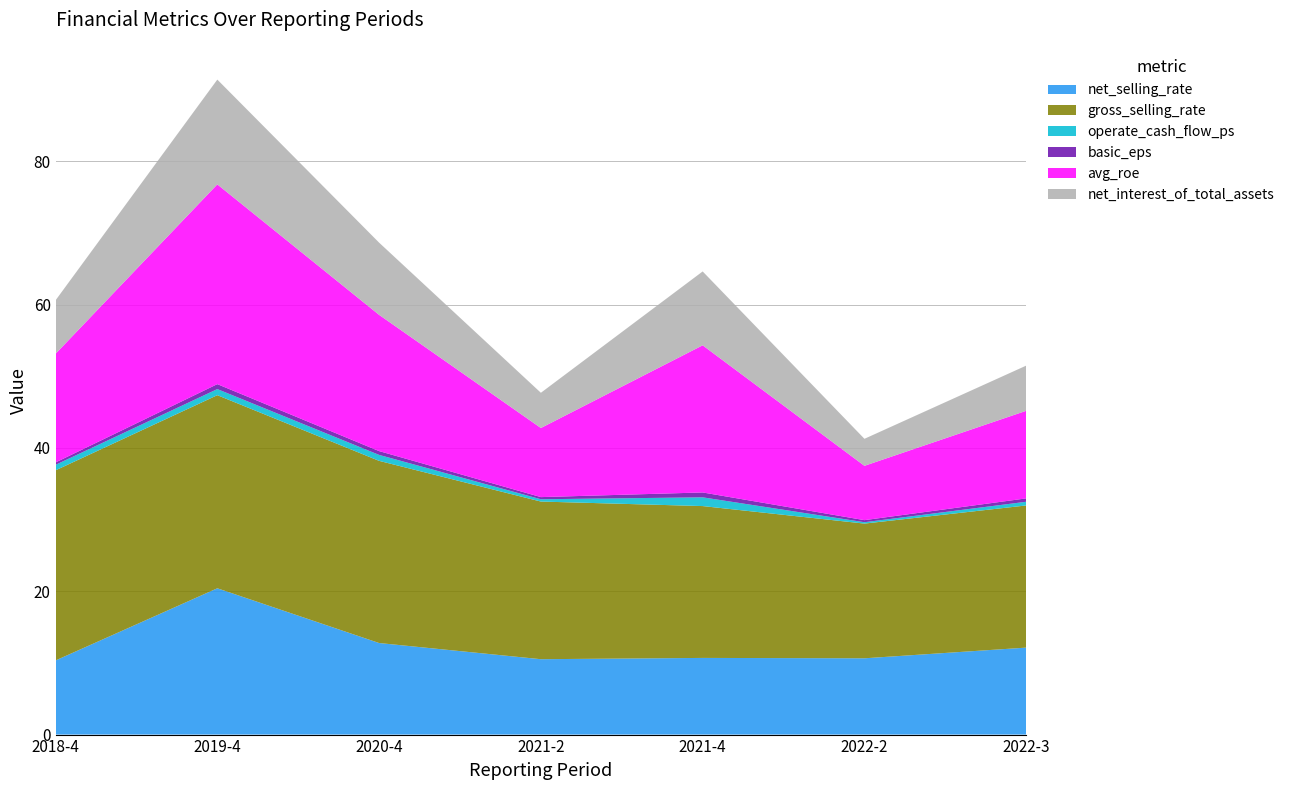

Reading left to right, list all the values displayed in this chart.

net_selling_rate: 10.3	20.4	12.8	10.5	10.7	10.6	12.1
gross_selling_rate: 26.5	26.9	25.4	22.0	21.2	18.8	19.8
operate_cash_flow_ps: 0.8	0.8	0.8	0.3	1.2	0.2	0.5
basic_eps: 0.3	0.7	0.5	0.3	0.7	0.3	0.5
avg_roe: 15.2	27.9	19.0	9.6	20.5	7.6	12.2
net_interest_of_total_assets: 7.5	14.6	10.1	4.9	10.3	3.8	6.3